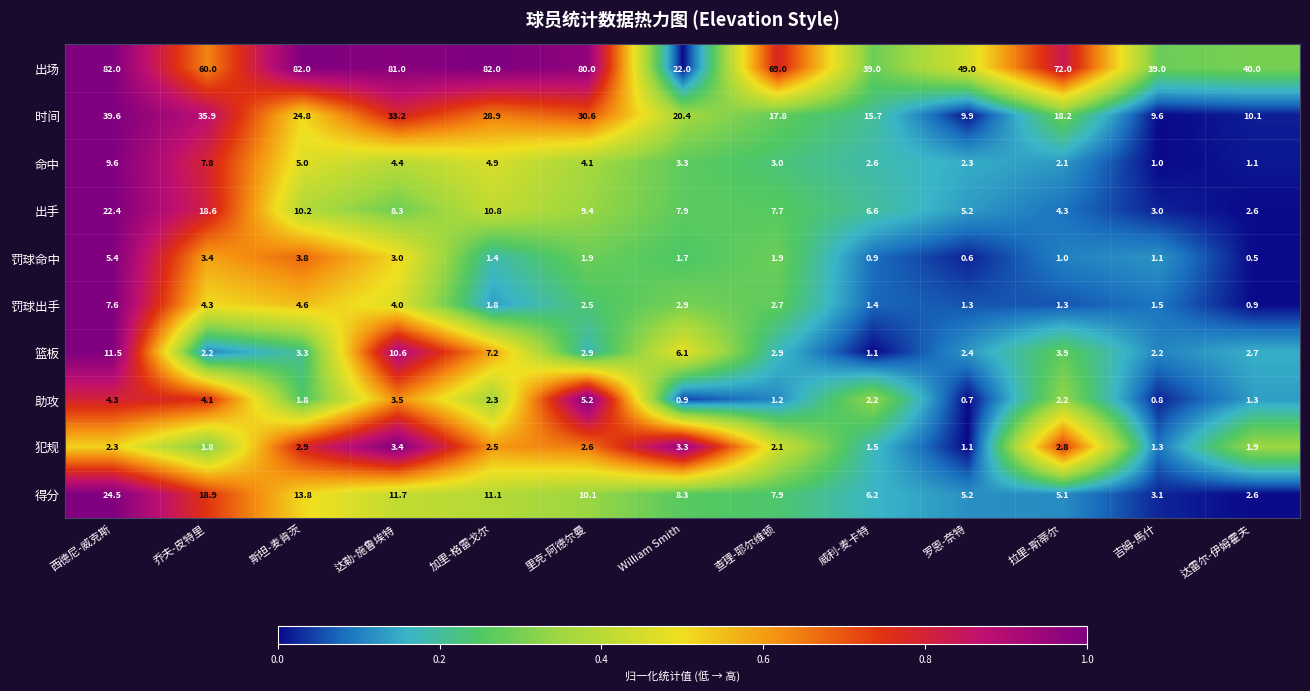

What is the highest value of the 罚球出手 series?

7.6